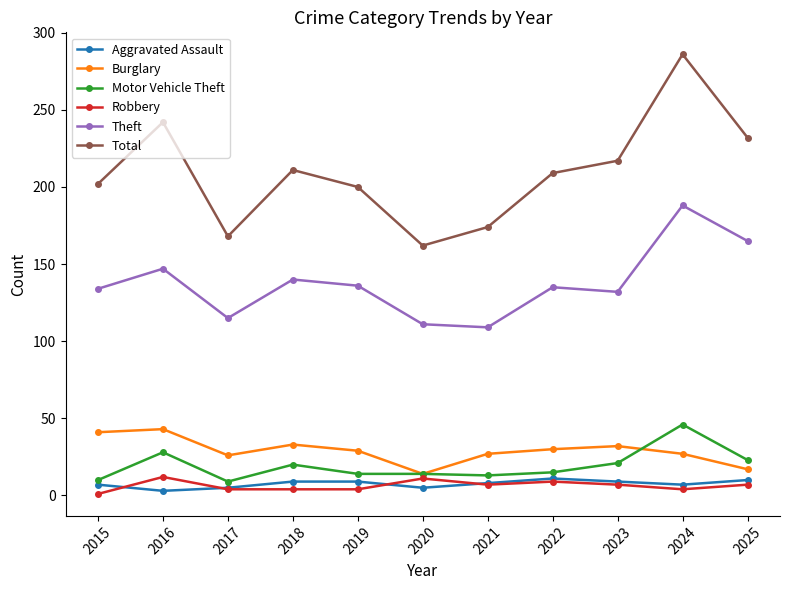

In Burglary, how many points are lower than both neighbors (excluding endpoints)?

2